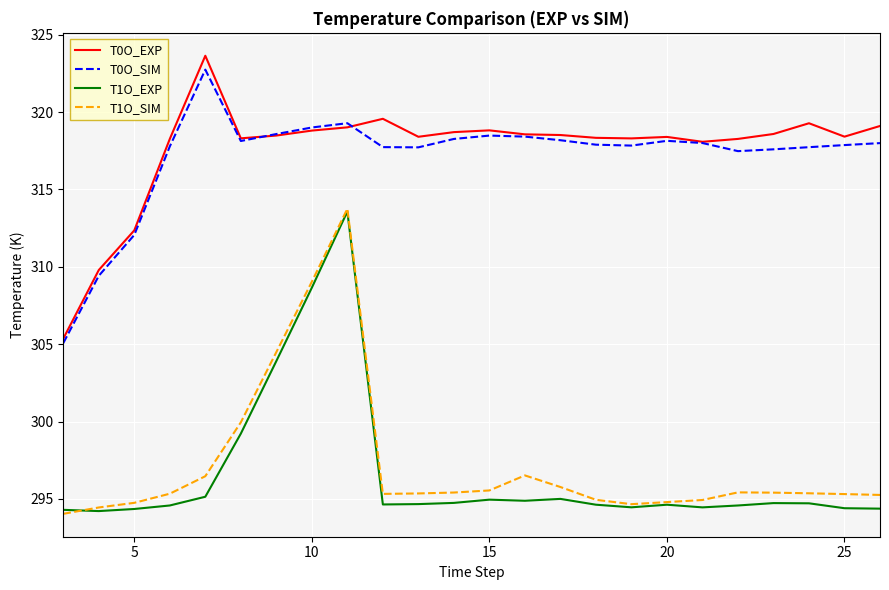

True or false: T0O_EXP and T1O_SIM cross at least once.

False